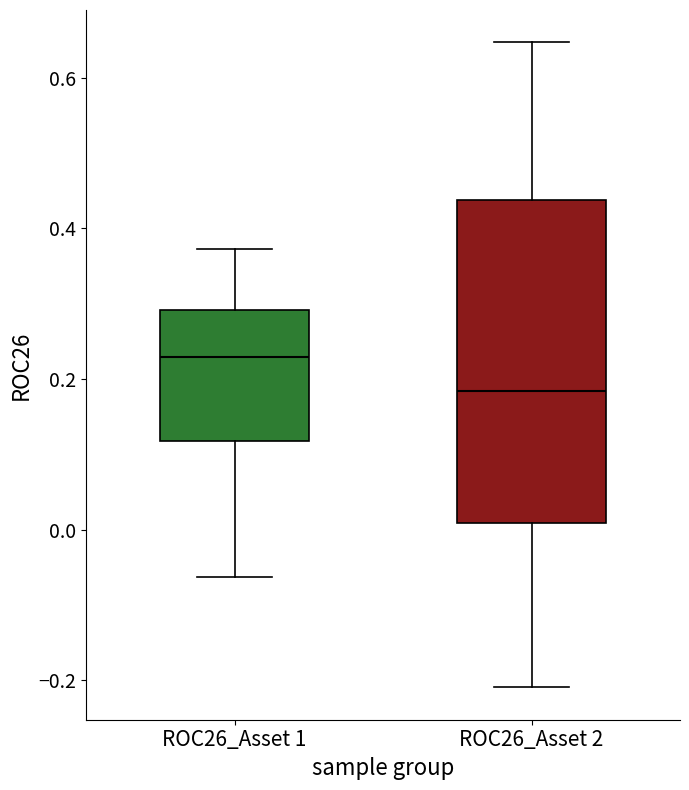

Reading left to right, transcribe this box plot: for each box, give where its median line is, the range the box spans, and where its two whiskers end, as read against the y-axis. The values are not printed on the chart, so give them approximately, as read against the axis.

ROC26_Asset 1: median 0.22, box 0.12 to 0.30, whiskers -0.06 to 0.38
ROC26_Asset 2: median 0.18, box 0.00 to 0.44, whiskers -0.20 to 0.64